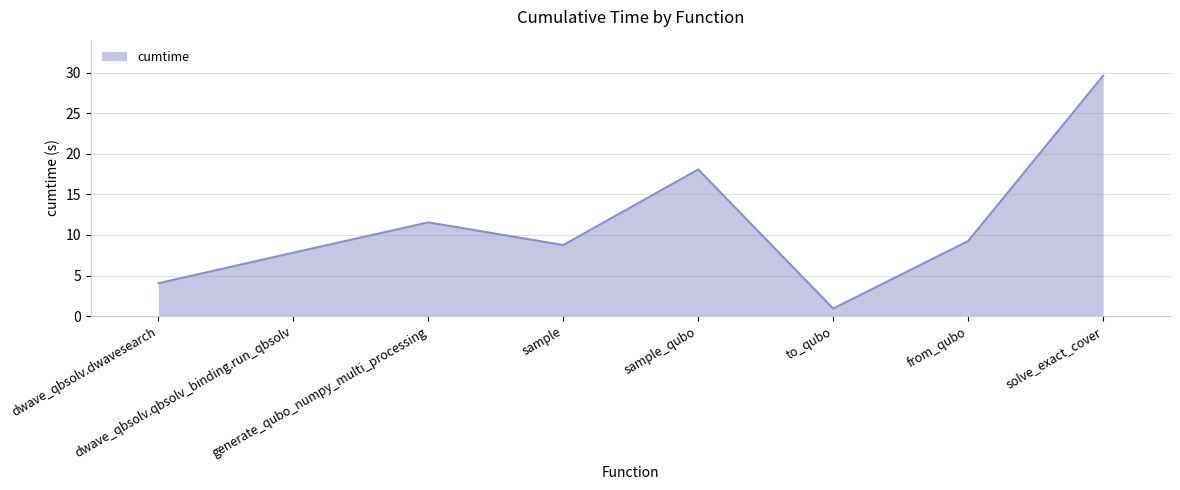

What is the difference between the maximum and second lowest values?

25.6